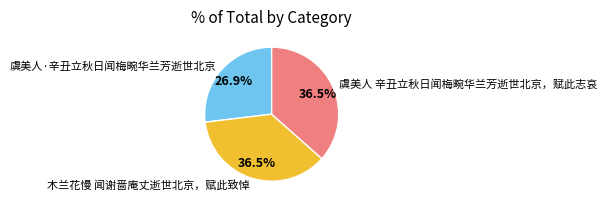

Does 虞美人 辛丑立秋日闻梅畹华兰芳逝世北京，赋此志哀 represent more than half of the total?

No